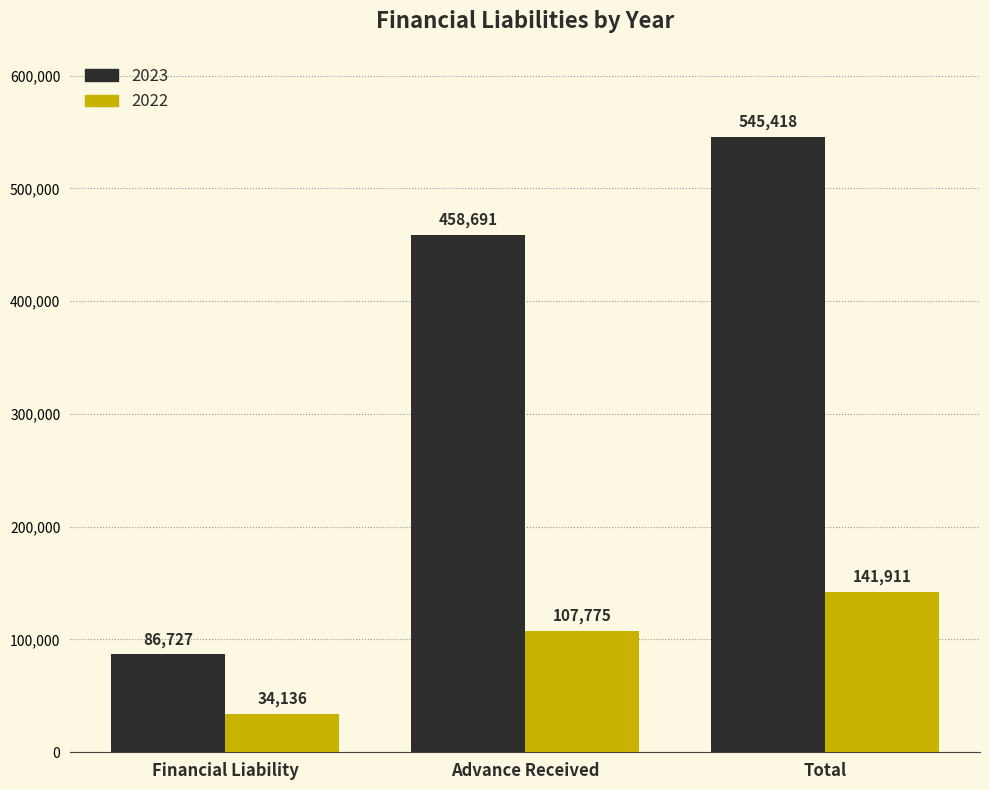

Reading left to right, transcribe all the data shown in this chart.

2023: Financial Liability=86727	Advance Received=458691	Total=545418
2022: Financial Liability=34136	Advance Received=107775	Total=141911